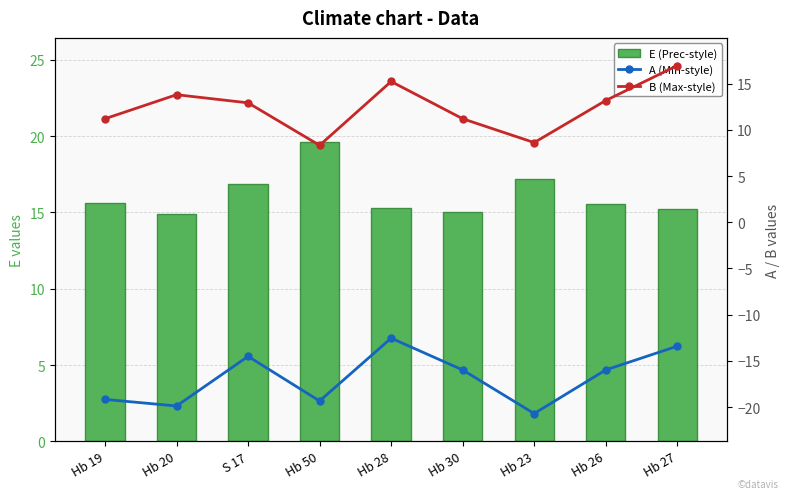

Reading left to right, what are all the values shown in this chart?

E (Prec-style): 15.6	14.9	16.9	19.6	15.3	15.0	17.2	15.6	15.2
A (Min-style): -19.2	-19.9	-14.5	-19.3	-12.5	-16.0	-20.7	-16.0	-13.4
B (Max-style): 11.2	13.8	12.9	8.3	15.2	11.2	8.6	13.2	17.0